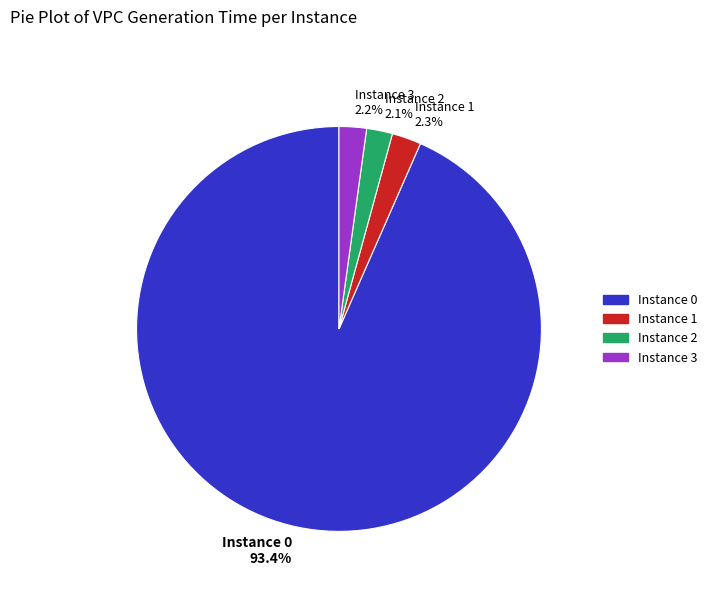

How many segments does this pie chart have?

4